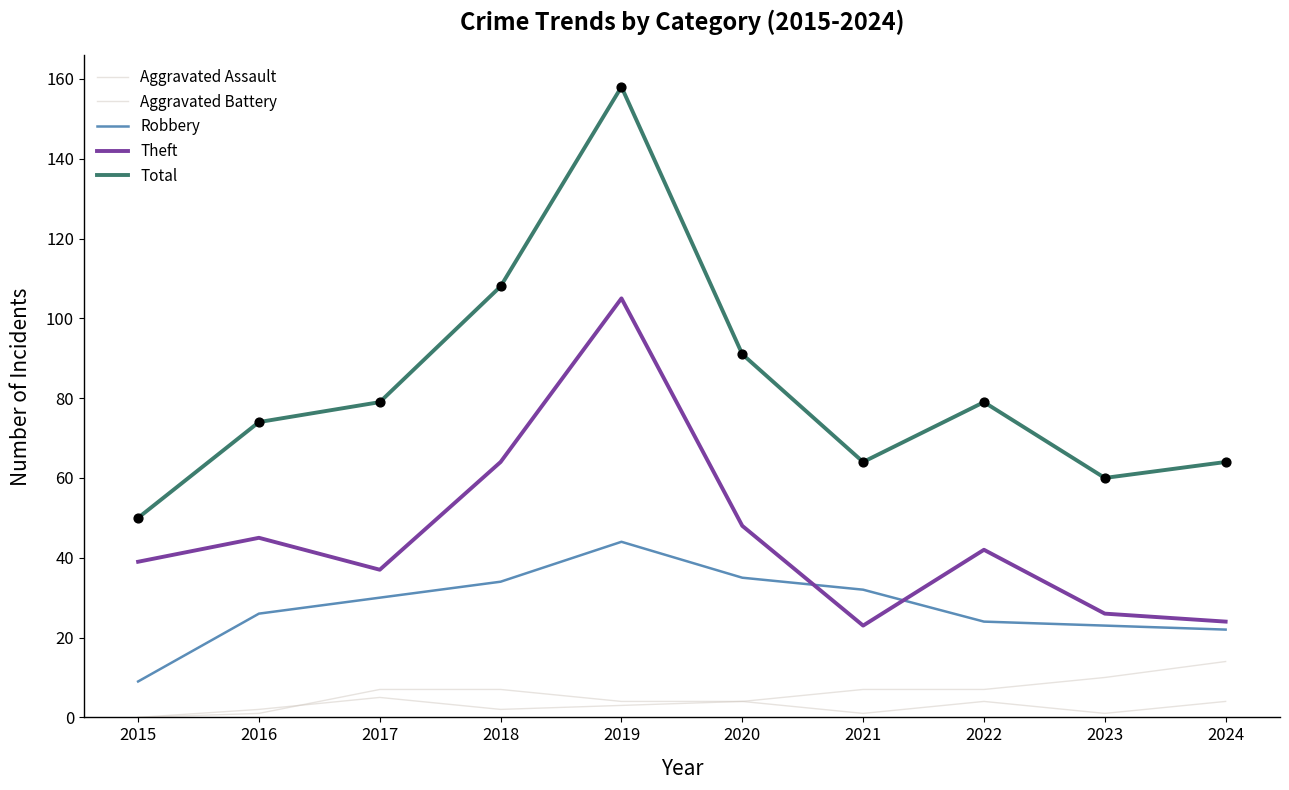

At how many categories does at least one series exceed 13?

10